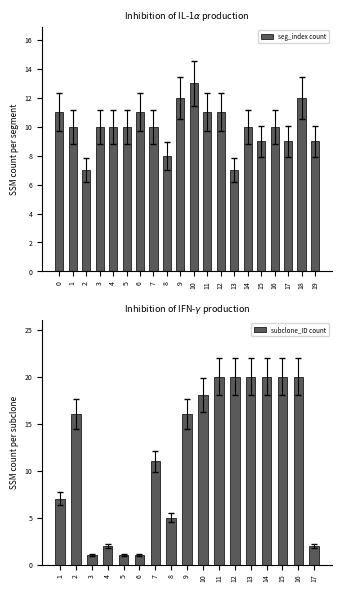

True or false: seg_index count has a value of 10 at 7.

True